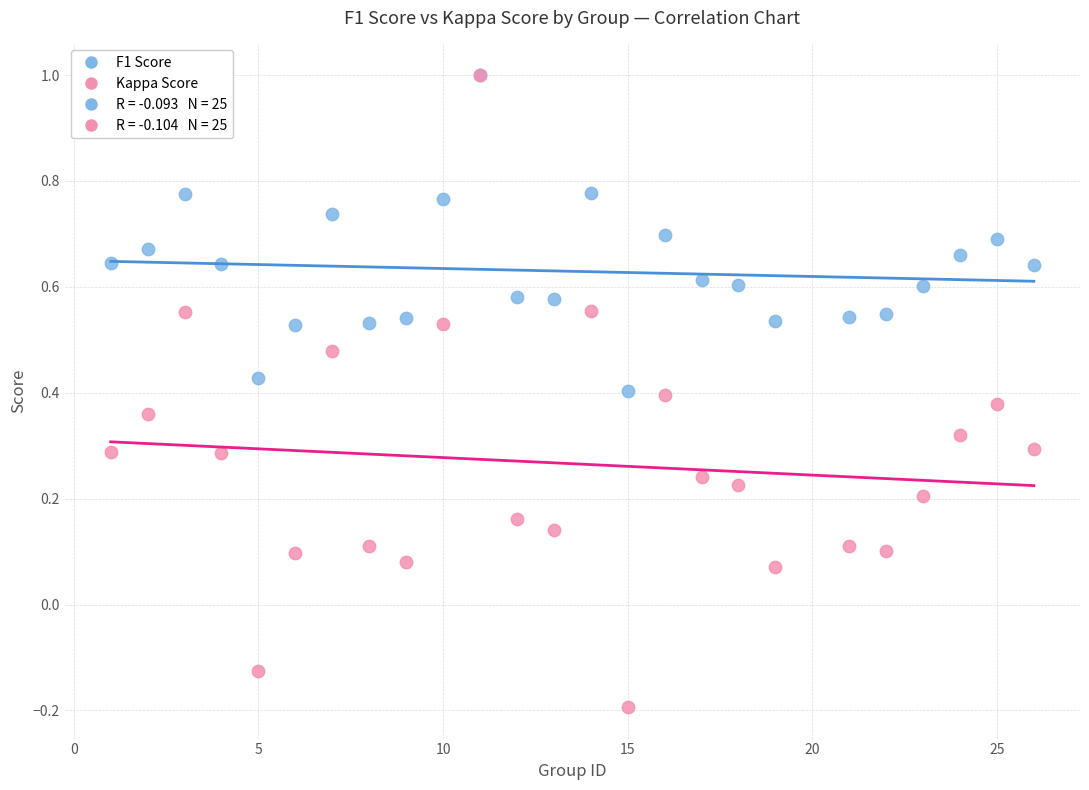

Which series has the largest Y range (max minus min)?

Kappa Score